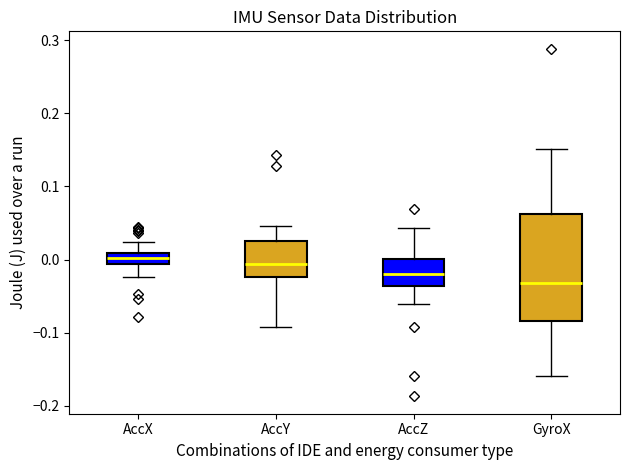

Reading left to right, read every box against the y-axis: the position of its median line, the range the box covers, and the ends of its whiskers. The values are not printed on the chart, so give them approximately, as read against the axis.

AccX: median 0.00, box -0.01 to 0.01, whiskers -0.02 to 0.02
AccY: median -0.01, box -0.02 to 0.03, whiskers -0.09 to 0.05
AccZ: median -0.02, box -0.04 to 0.00, whiskers -0.06 to 0.04
GyroX: median -0.03, box -0.08 to 0.06, whiskers -0.16 to 0.15